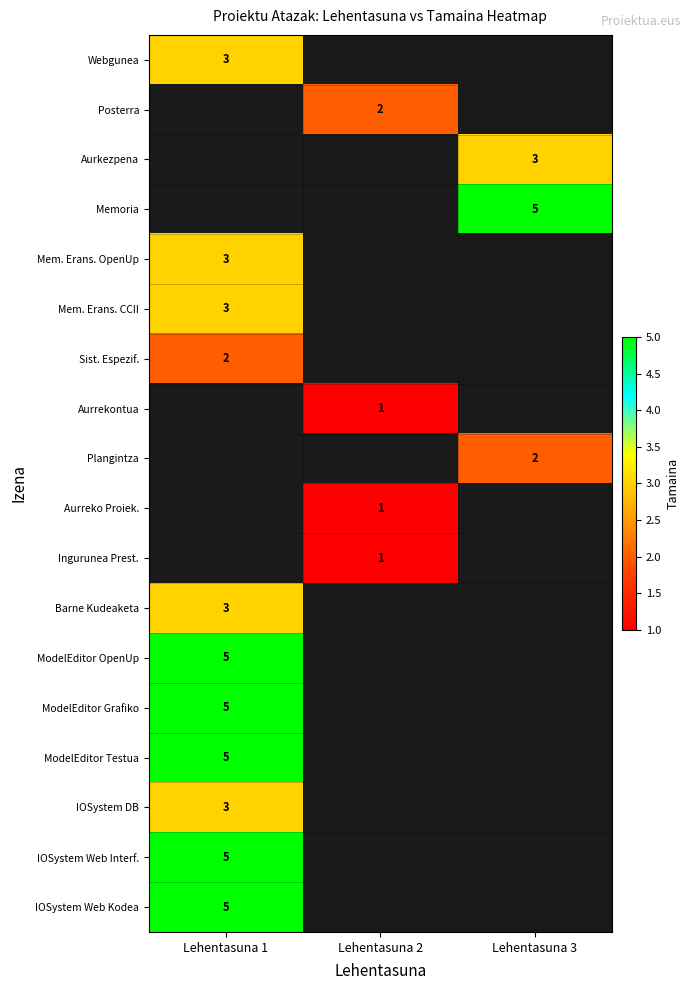

At how many categories does at least one series exceed 3?

2